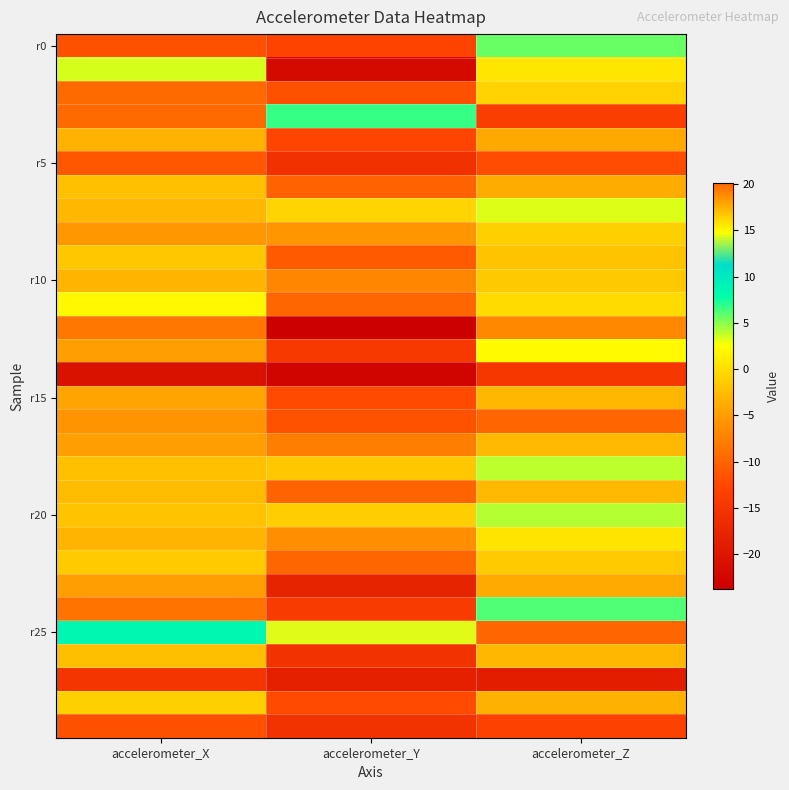

What is the maximum value shown in the chart?

20.1